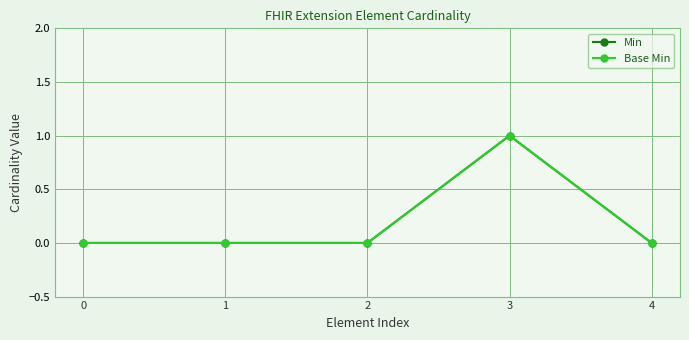

True or false: Base Min and Min intersect in this chart.

False